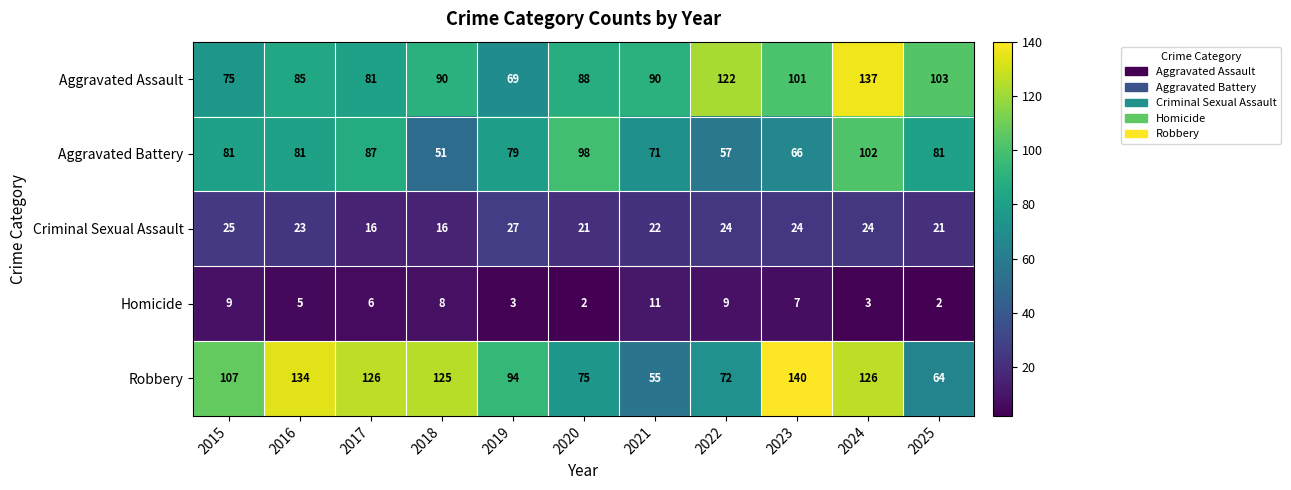

At 2023, list the series in order from largest to smallest.

Robbery, Aggravated Assault, Aggravated Battery, Criminal Sexual Assault, Homicide